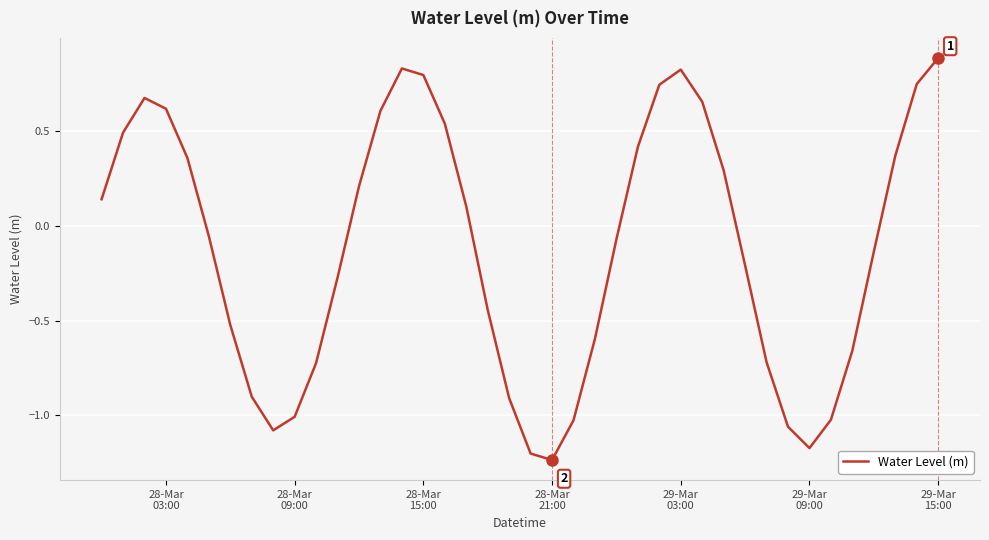

How many interior local peaks (higher than both neighbors) does the data have?

3